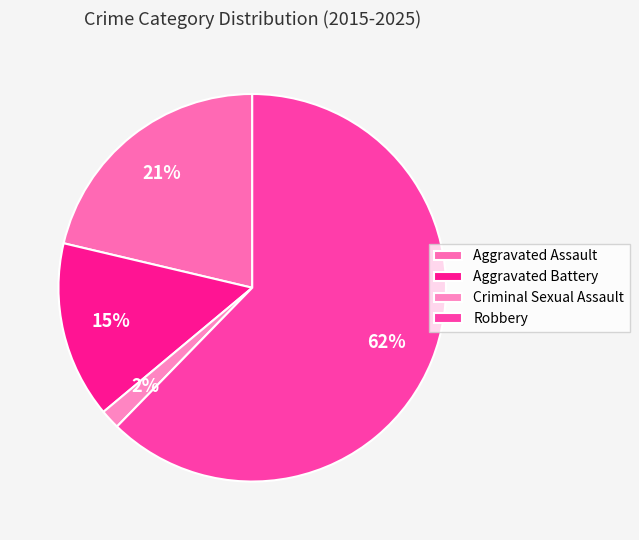

Which category has the biggest portion of the pie?

Robbery